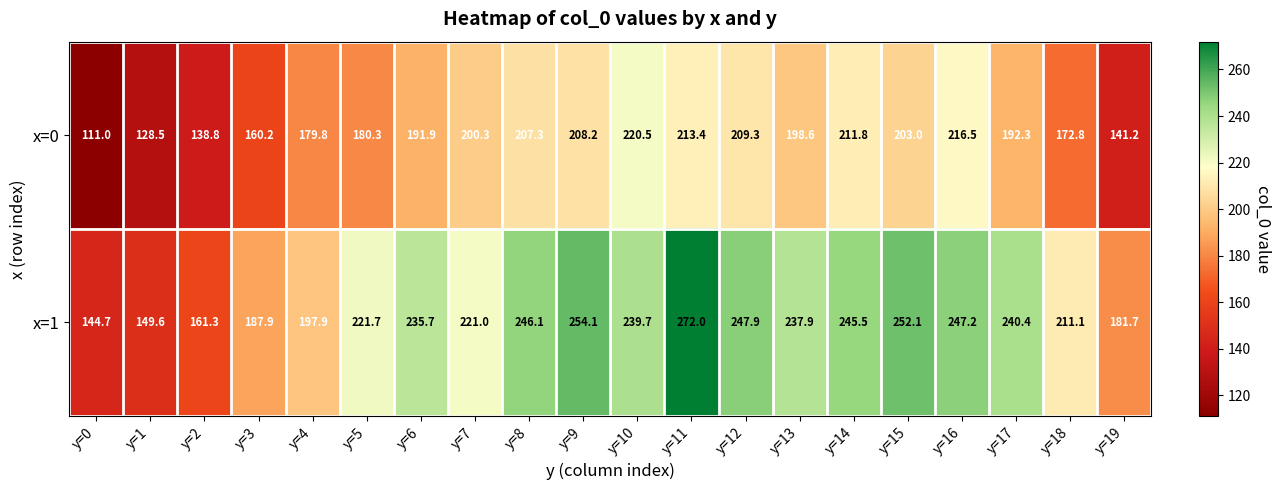

At y=7, list the series in order from smallest to largest.

x=0, x=1